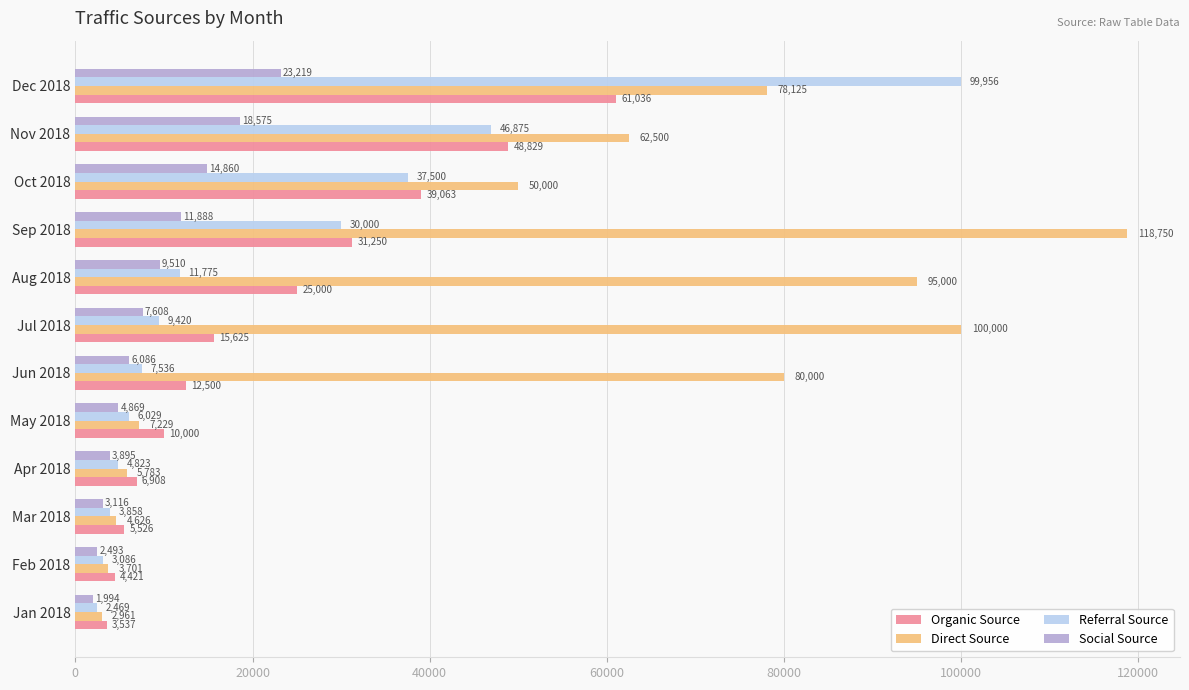

At how many categories does at least one series exceed 27503?

7